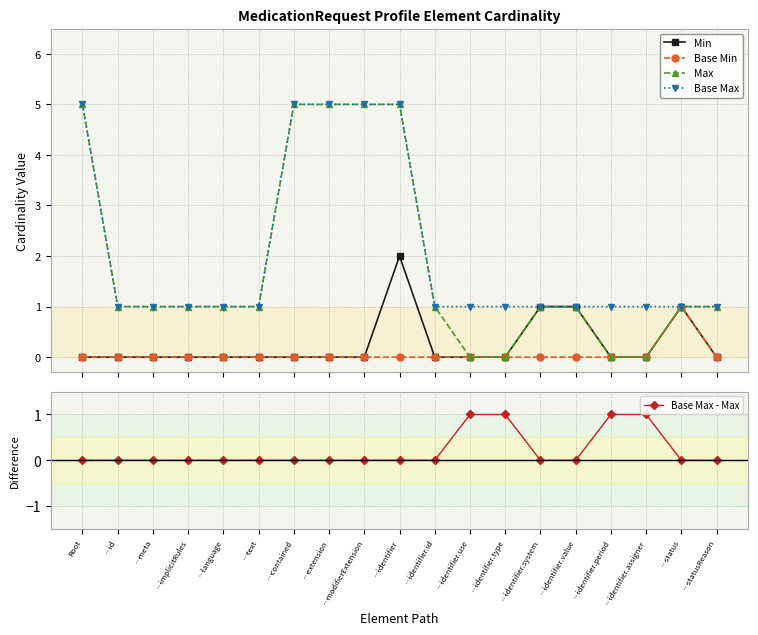

How many data points in Base Min are above 0?

1